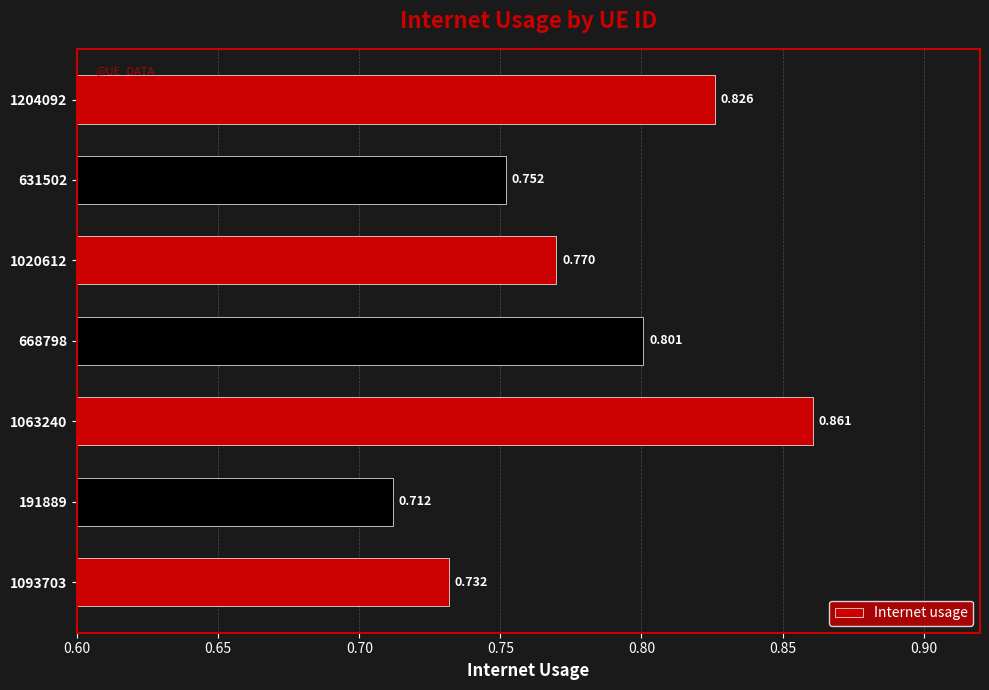

What is the greatest value displayed?

0.9